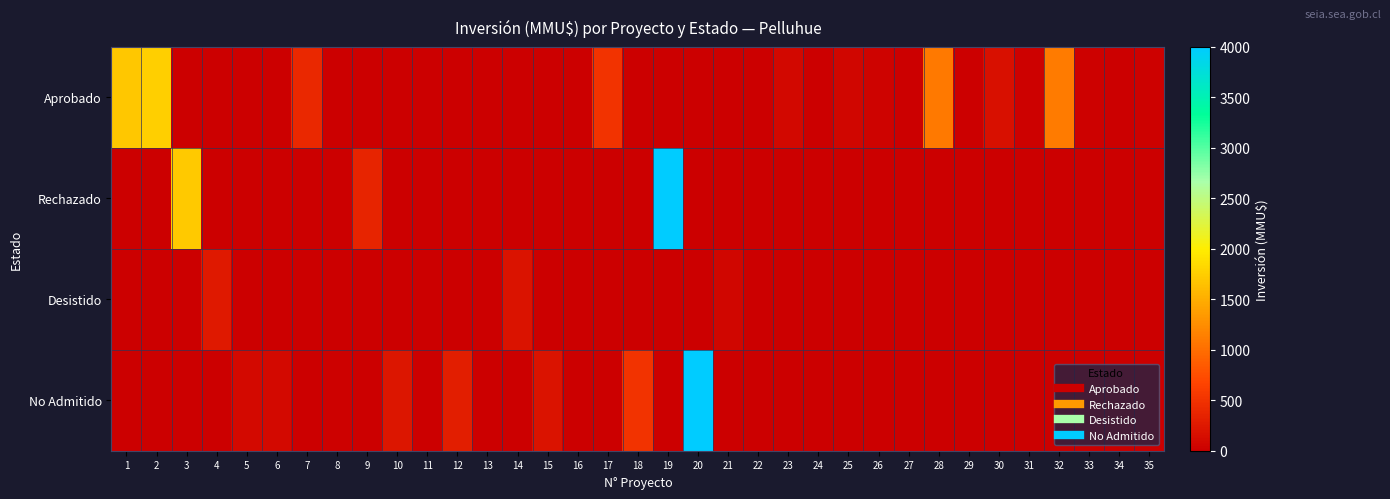

Reading right to left, extract all data points from this chart.

Aprobado: 35=20	34=0	33=20	32=1100	31=30	30=160	29=0	28=1090	27=0	26=40	25=70	24=0	23=90	22=0	21=0	20=0	19=0	18=0	17=500	16=0	15=0	14=0	13=0	12=0	11=0	10=0	9=0	8=0	7=401	6=0	5=0	4=0	3=0	2=1760	1=1700
Rechazado: 35=0	34=0	33=0	32=0	31=0	30=0	29=0	28=0	27=0	26=0	25=0	24=0	23=0	22=0	21=0	20=0	19=4000	18=0	17=0	16=0	15=0	14=0	13=0	12=0	11=0	10=0	9=370	8=0	7=0	6=0	5=0	4=0	3=1710	2=0	1=0
Desistido: 35=0	34=0	33=0	32=0	31=0	30=0	29=0	28=0	27=10	26=0	25=0	24=0	23=0	22=0	21=72	20=0	19=0	18=0	17=0	16=0	15=0	14=200	13=0	12=0	11=0	10=0	9=0	8=0	7=0	6=0	5=0	4=250	3=0	2=0	1=0
No Admitido: 35=0	34=0	33=0	32=0	31=0	30=0	29=0	28=0	27=0	26=0	25=0	24=0	23=0	22=0	21=0	20=4000	19=0	18=500	17=0	16=0	15=200	14=0	13=0	12=300	11=10	10=234	9=0	8=22	7=0	6=100	5=100	4=0	3=0	2=0	1=0